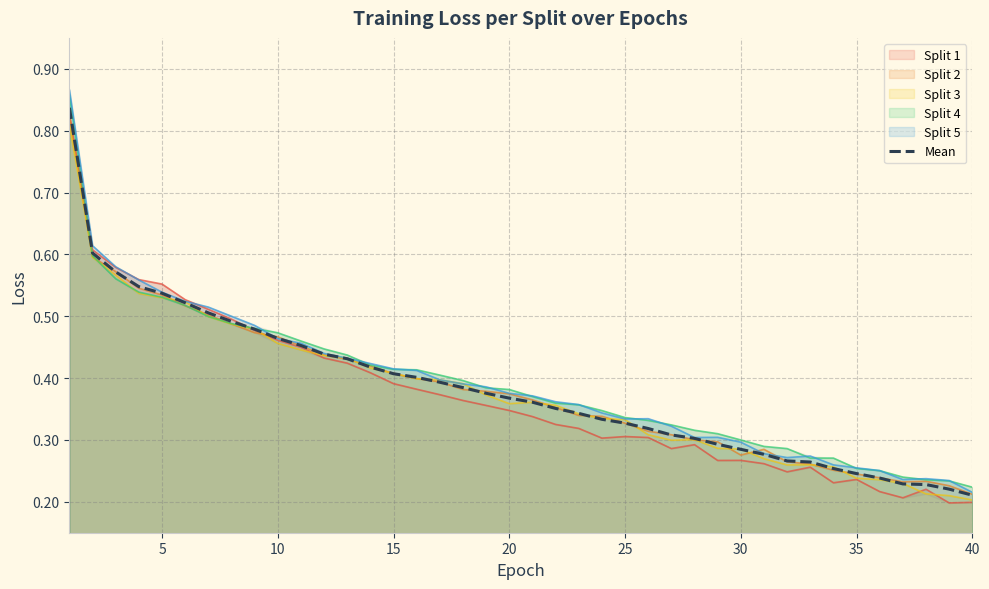

The Split 5 series shows 0.5 at 25. True or false?

False